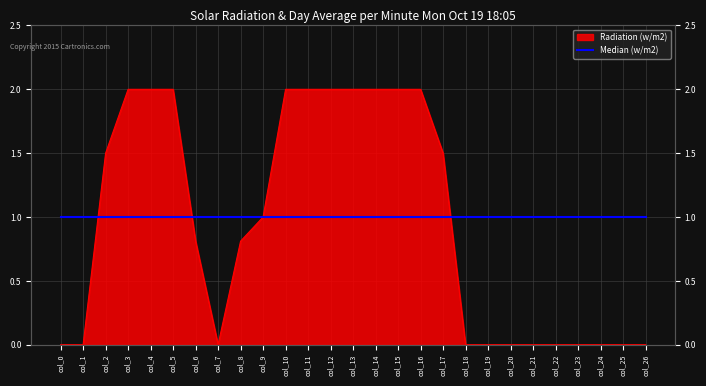

Reading left to right, what are all the values shown in this chart?

col_0=0.0	col_1=0.0	col_2=1.5	col_3=2.0	col_4=2.0	col_5=2.0	col_6=0.8	col_7=0.0	col_8=0.8	col_9=1.0	col_10=2.0	col_11=2.0	col_12=2.0	col_13=2.0	col_14=2.0	col_15=2.0	col_16=2.0	col_17=1.5	col_18=0.0	col_19=0.0	col_20=0.0	col_21=0.0	col_22=0.0	col_23=0.0	col_24=0.0	col_25=0.0	col_26=0.0